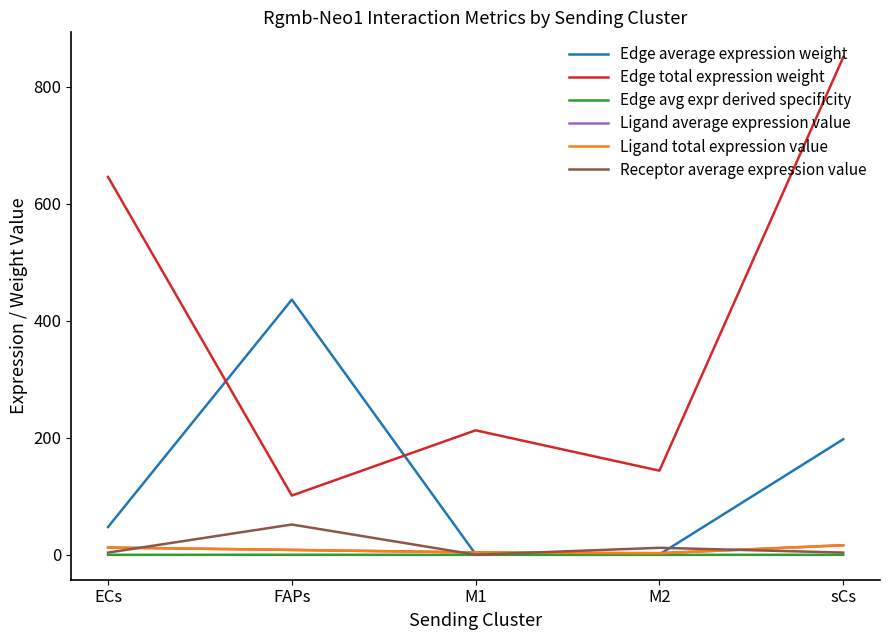

Does the chart display data point markers on the line(s)?

No